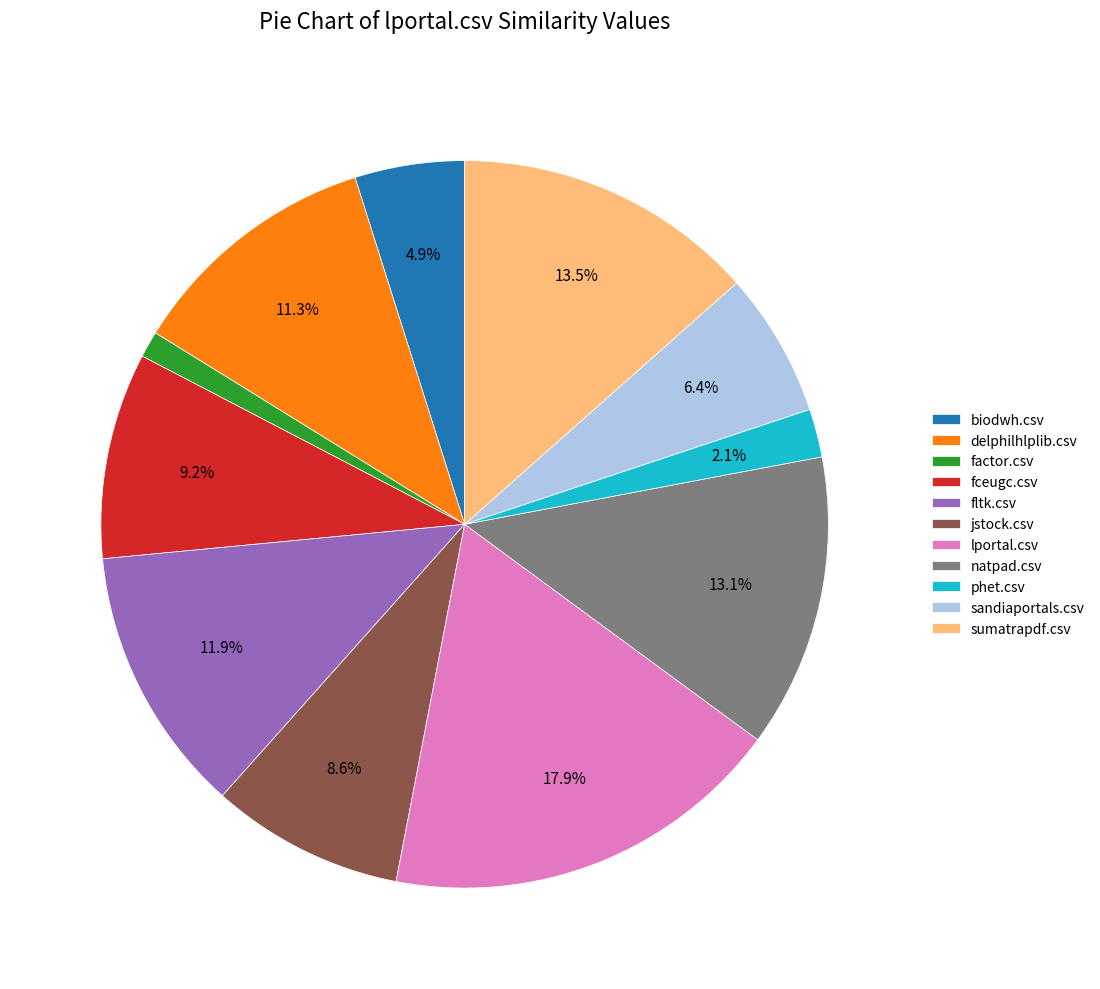

The biodwh.csv slice represents 5% of the pie. True or false?

True